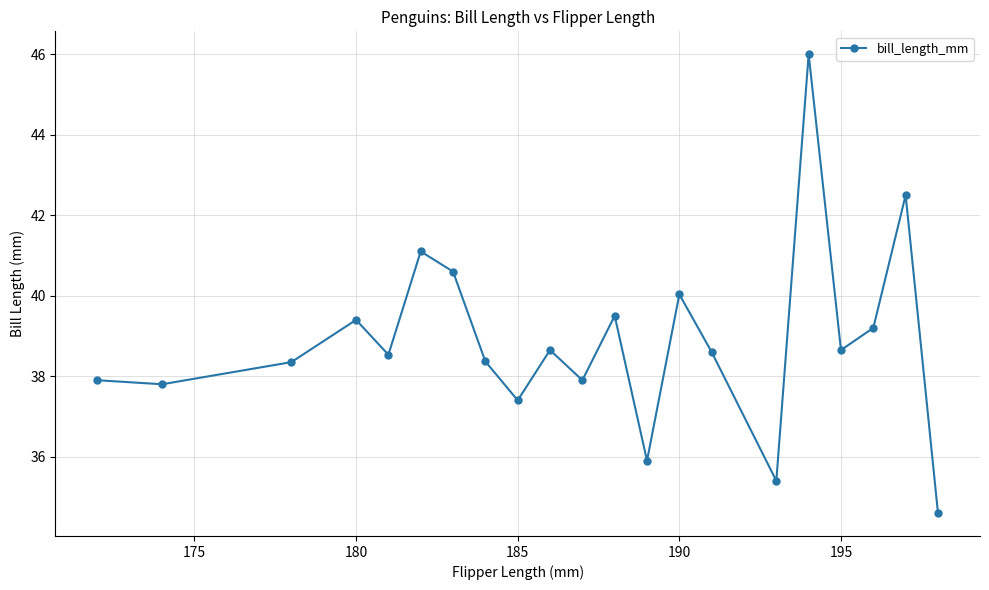

What is the difference between the maximum and second lowest values?

10.6